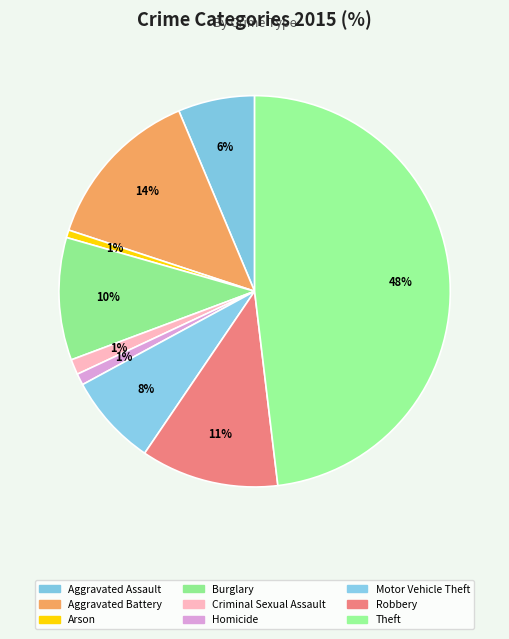

To the nearest percent, what is the difference between the Theft and Criminal Sexual Assault slice percentages?

47%